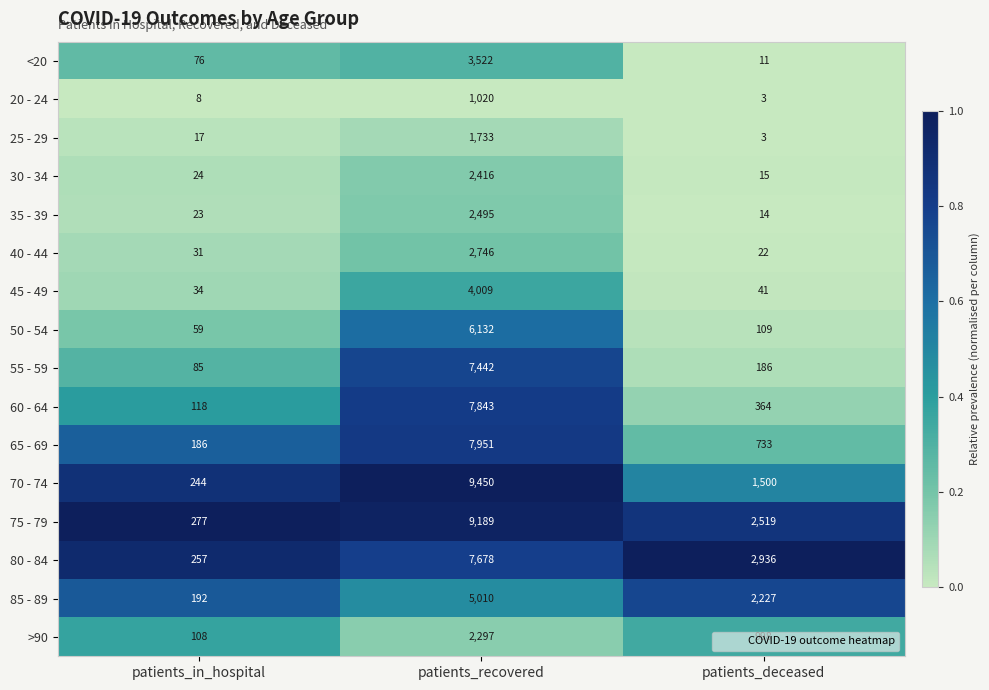

How many data points does each series have?

3